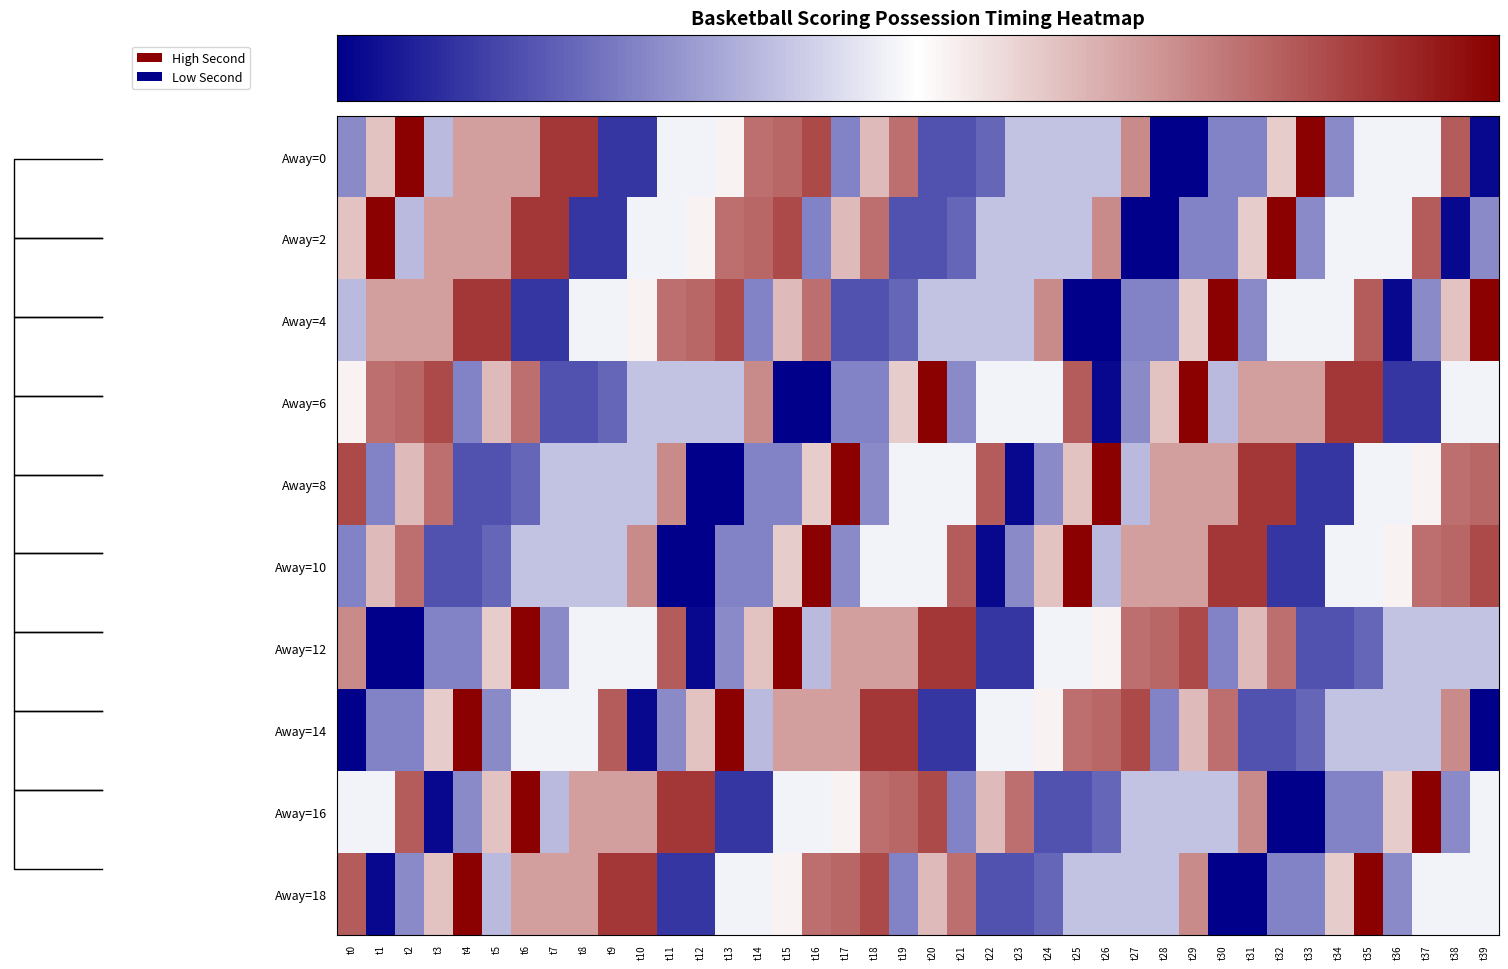

What is the total value across all series at t5?

322